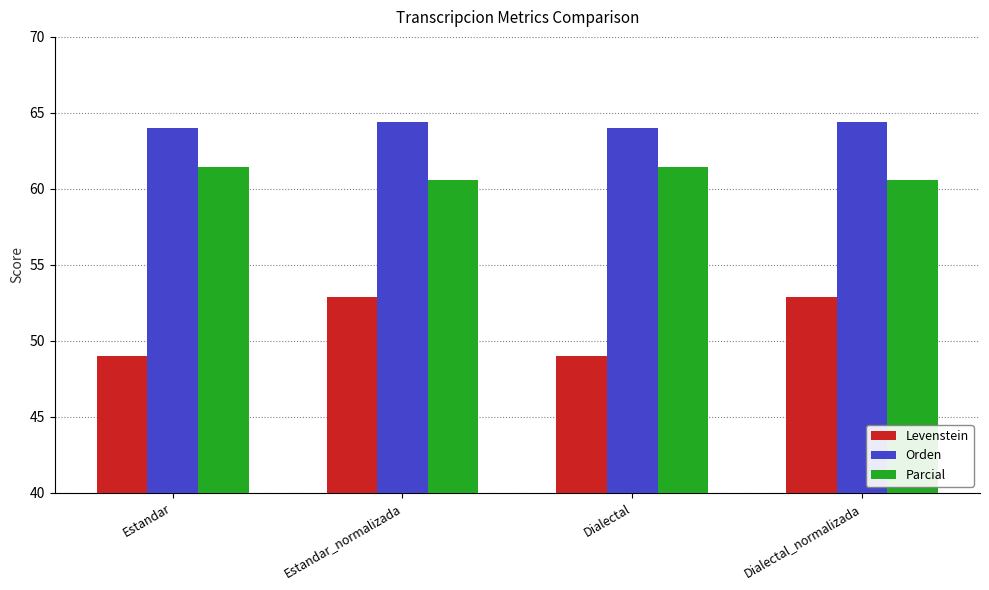

Rank the series by their average value, from lowest to highest.

Levenstein, Parcial, Orden